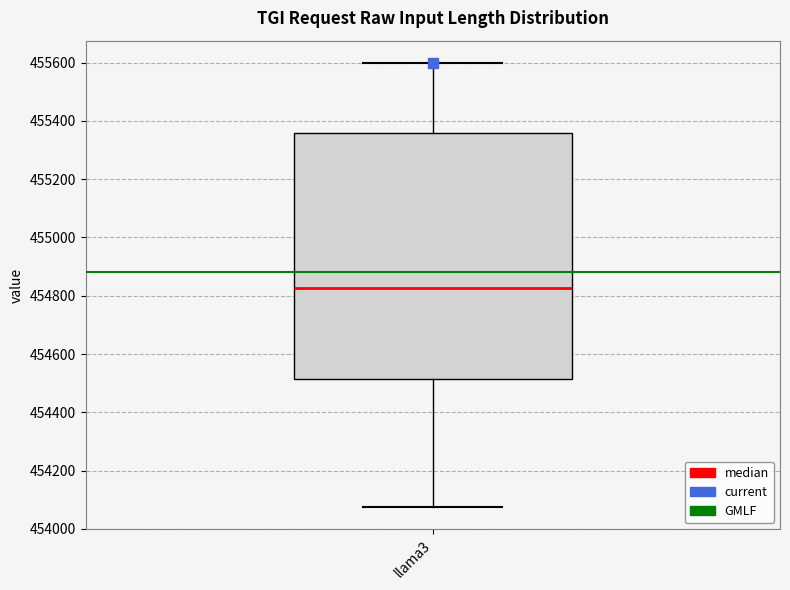

Where does the upper whisker of the box for llama3 end on the y-axis? The values are not printed on the chart, so give them approximately, as read against the axis.

455600